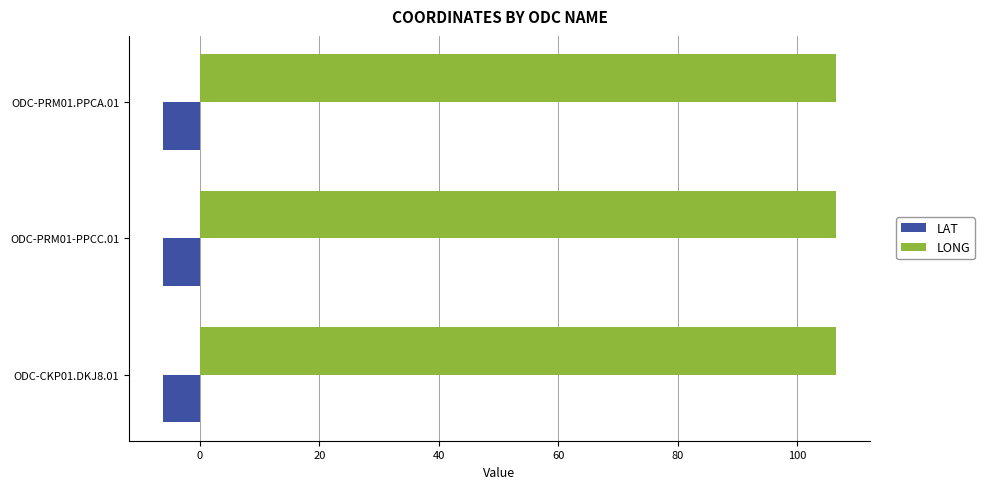

What are all the series names shown in the legend?

LAT, LONG